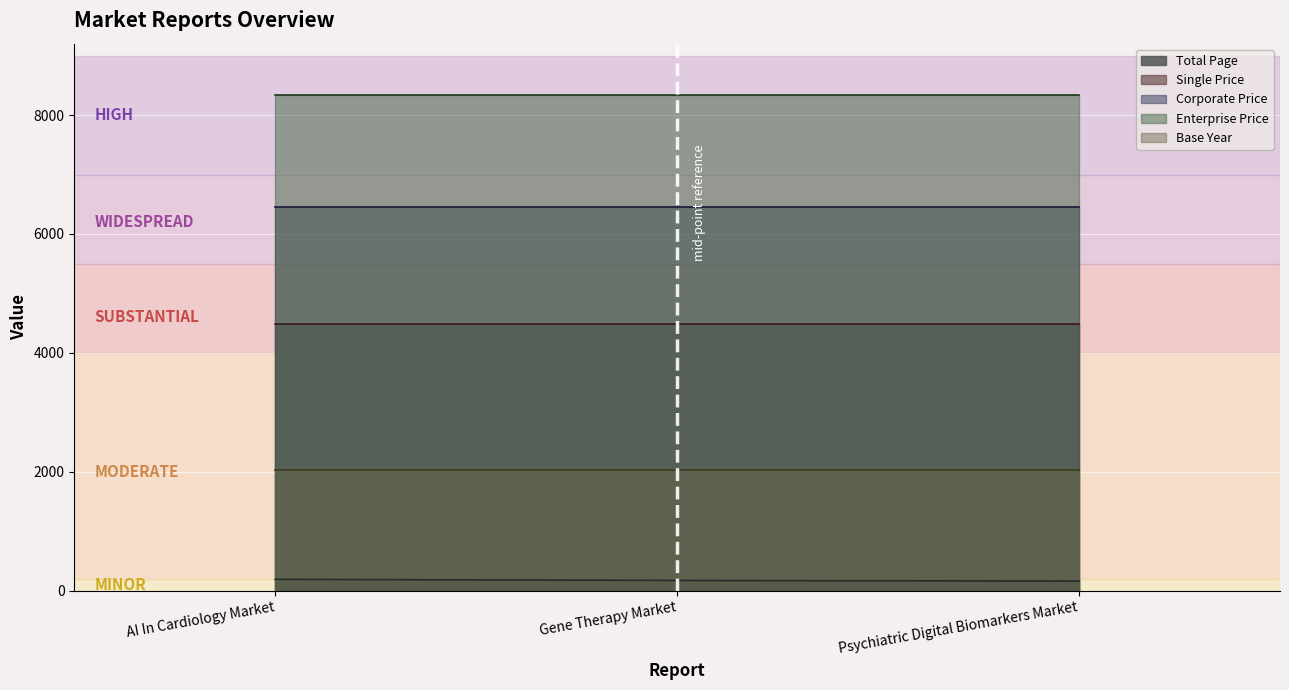

What is the value of the Total Page point at the 2nd from the left?

174